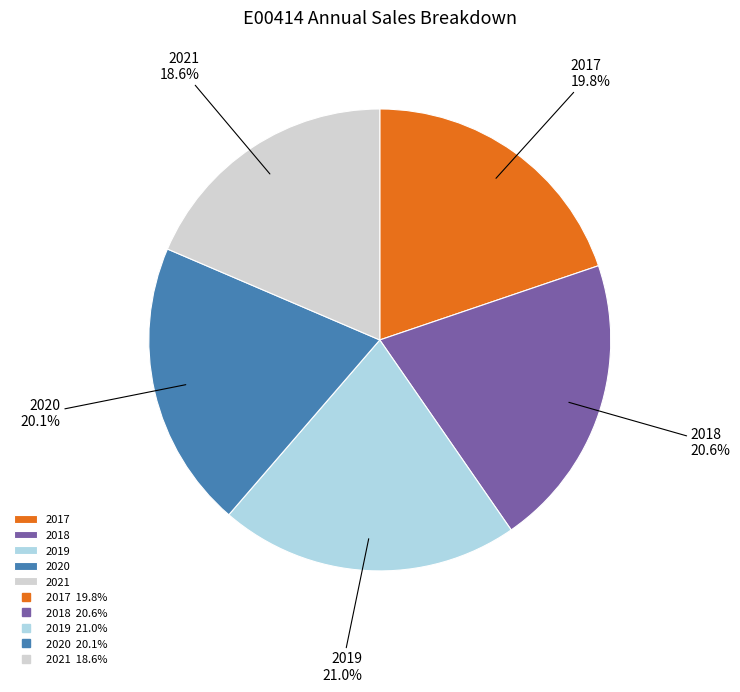

The 2019 slice represents 7% of the pie. True or false?

False